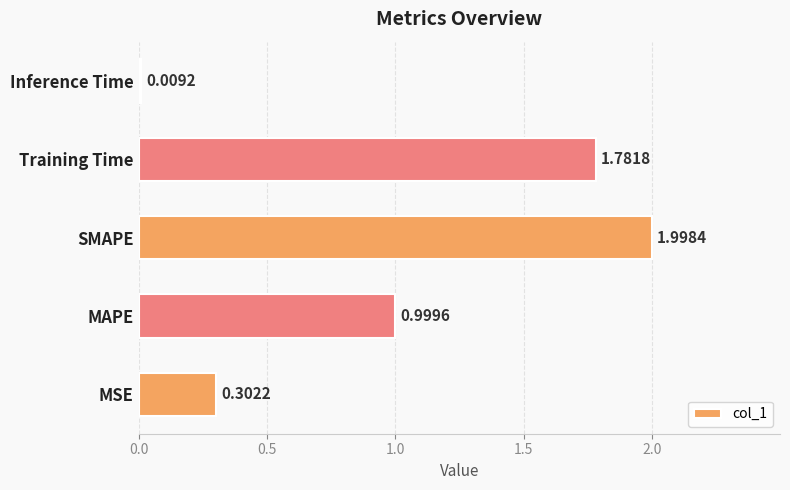

What is the difference between the maximum and minimum values?

2.0